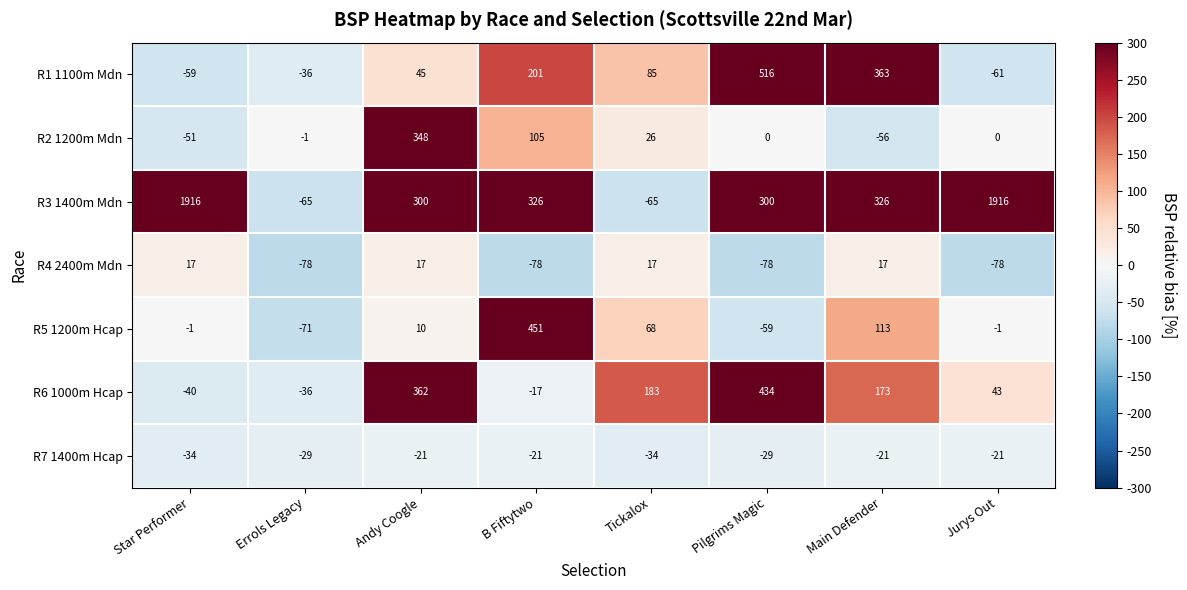

Rank the series at Tickalox from lowest to highest value.

R3 1400m Mdn, R7 1400m Hcap, R4 2400m Mdn, R2 1200m Mdn, R5 1200m Hcap, R1 1100m Mdn, R6 1000m Hcap